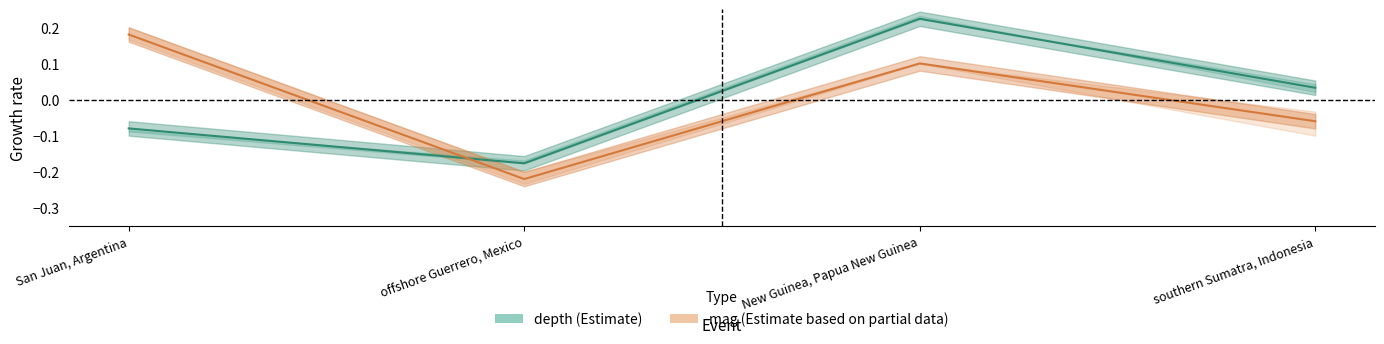

Between offshore Guerrero, Mexico and New Guinea, Papua New Guinea, which is larger?

New Guinea, Papua New Guinea